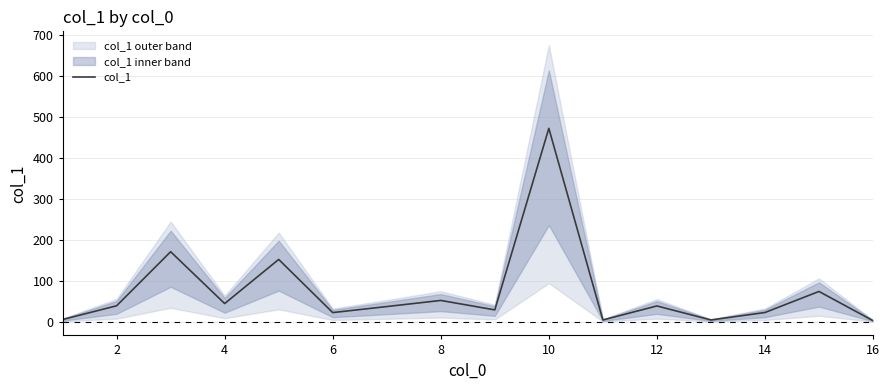

How many data points does each series have?

16